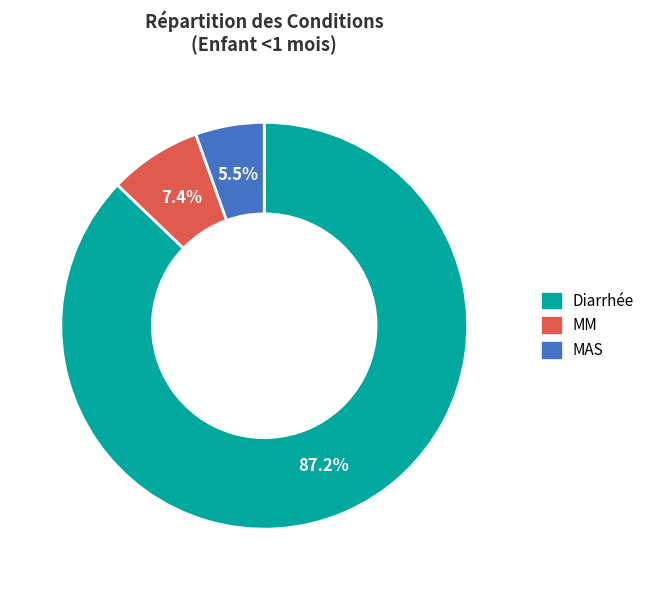

Is MAS the majority of the pie?

No